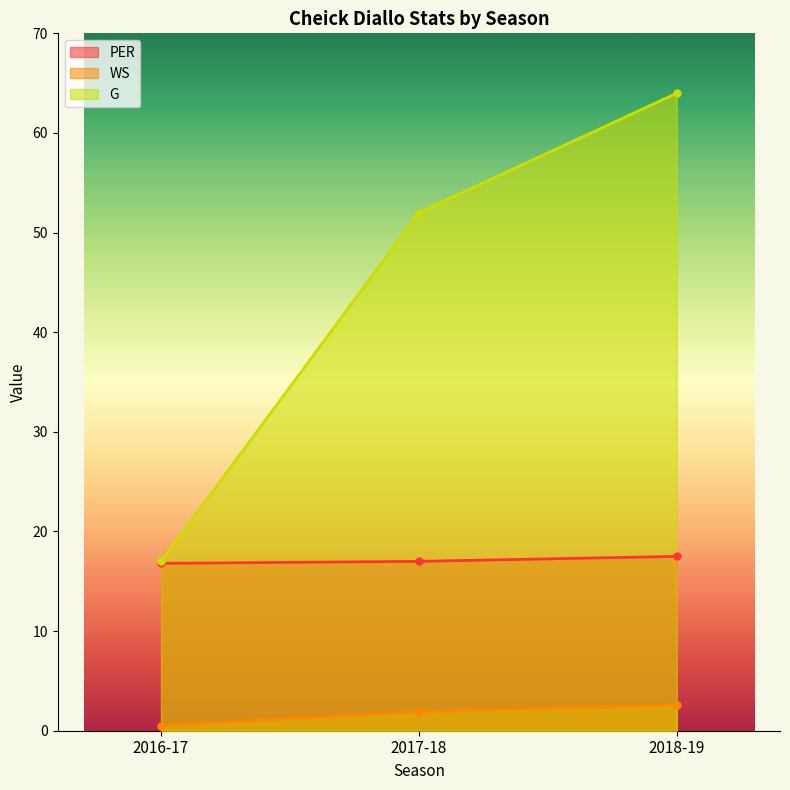

Reading left to right, list all the values displayed in this chart.

PER: 2016-17=16.8	2017-18=17.0	2018-19=17.5
WS: 2016-17=0.5	2017-18=1.9	2018-19=2.6
G: 2016-17=17.0	2017-18=52.0	2018-19=64.0